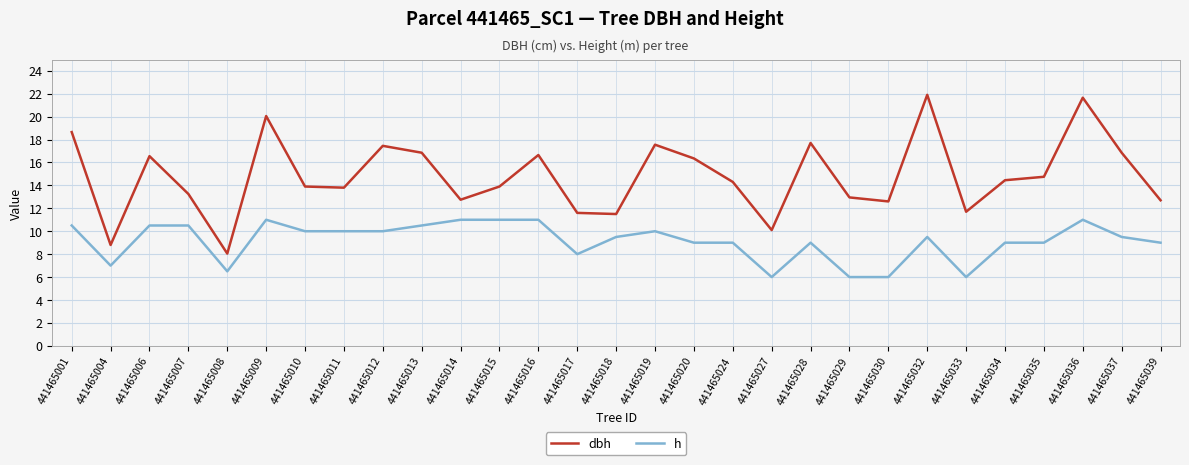

True or false: dbh and h intersect in this chart.

False